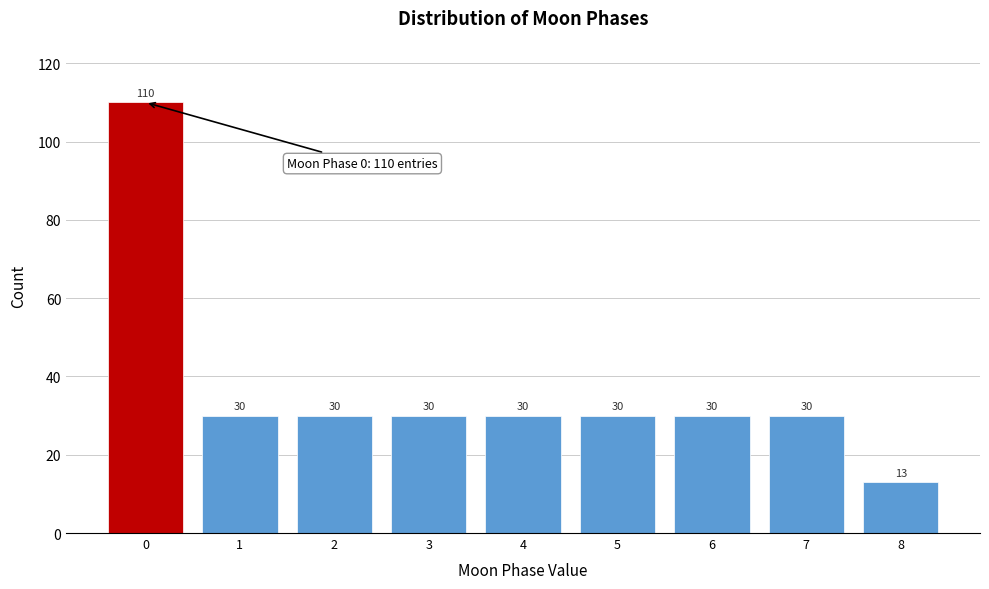

Reading left to right, transcribe all the data shown in this chart.

110	30	30	30	30	30	30	30	13